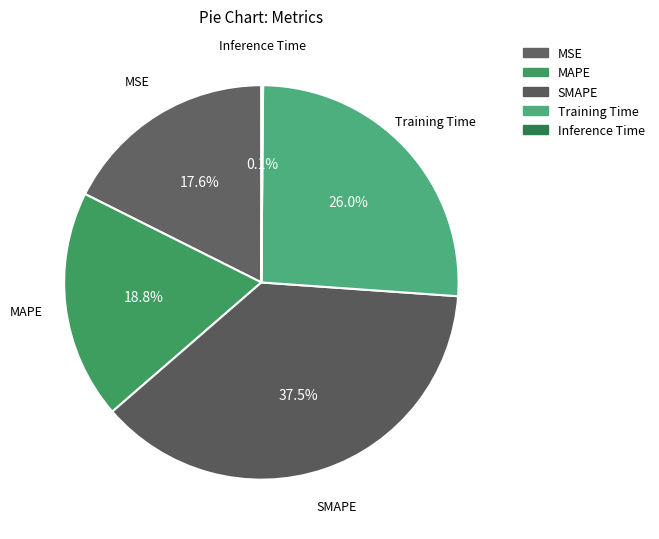

To the nearest percent, what percentage of the pie is MAPE?

19%